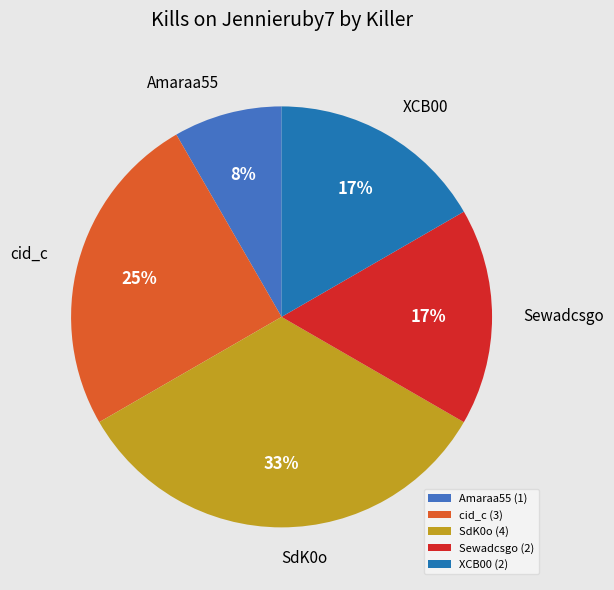

Is it true that Sewadcsgo (2) is 17% of the pie?

True